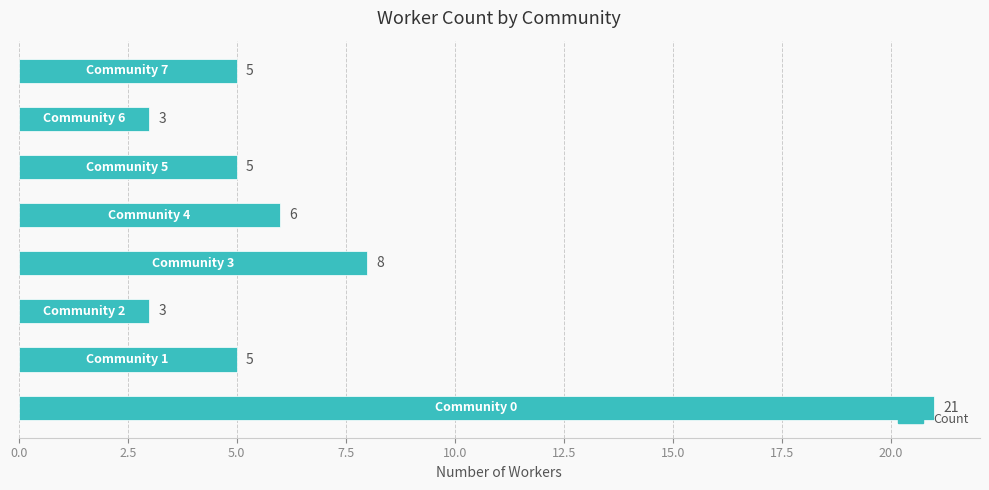

Reading bottom to top, transcribe all the data shown in this chart.

21	5	3	8	6	5	3	5